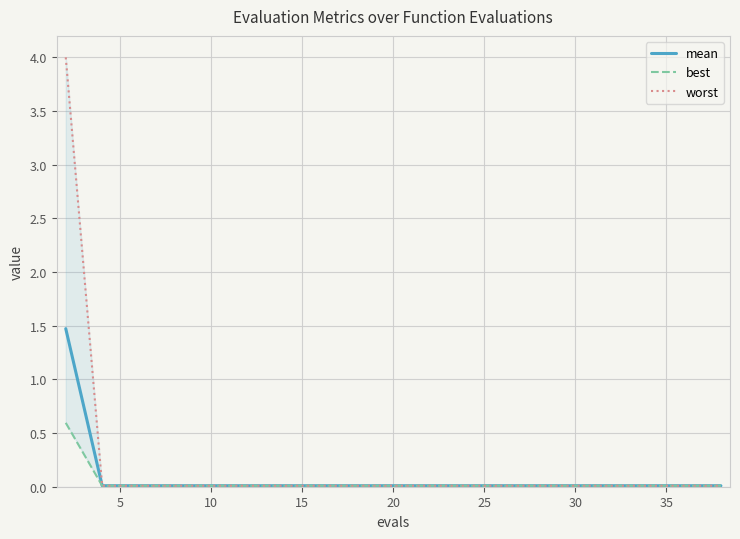

Which series has the largest total across all categories?

worst